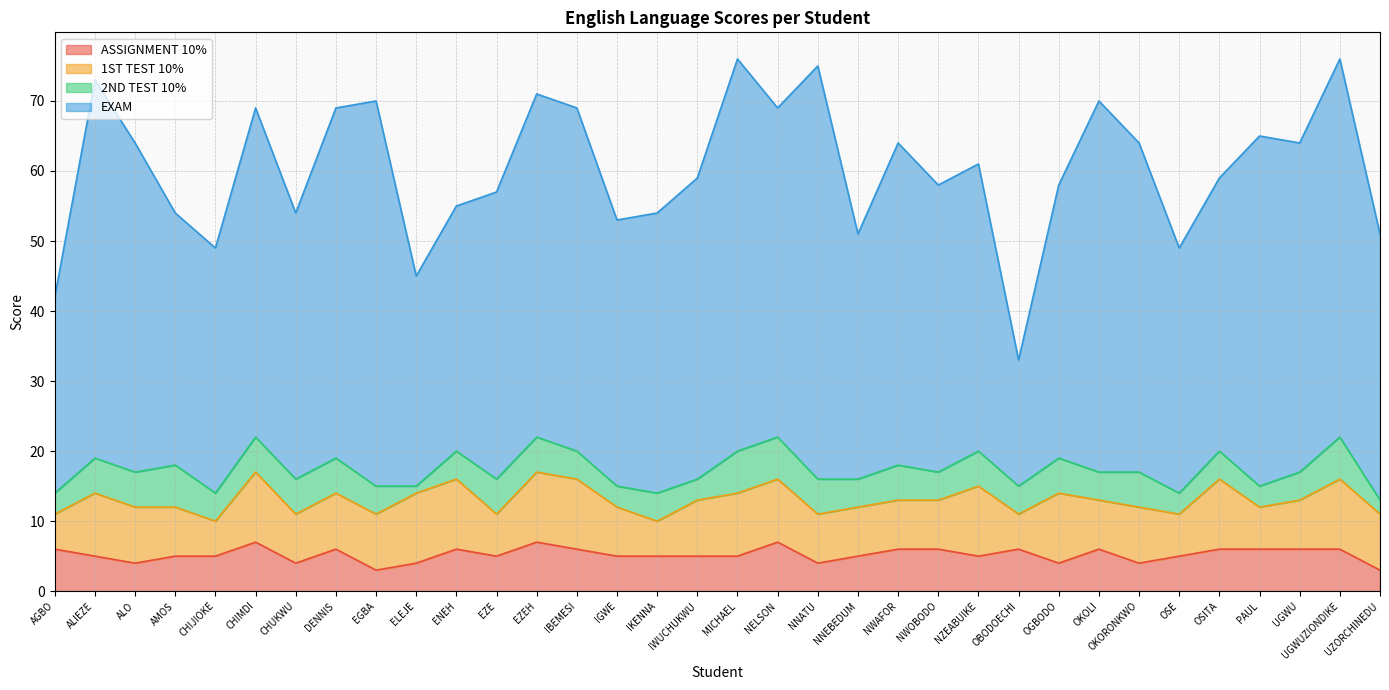

What is the lowest value of the 2ND TEST 10% series?

1